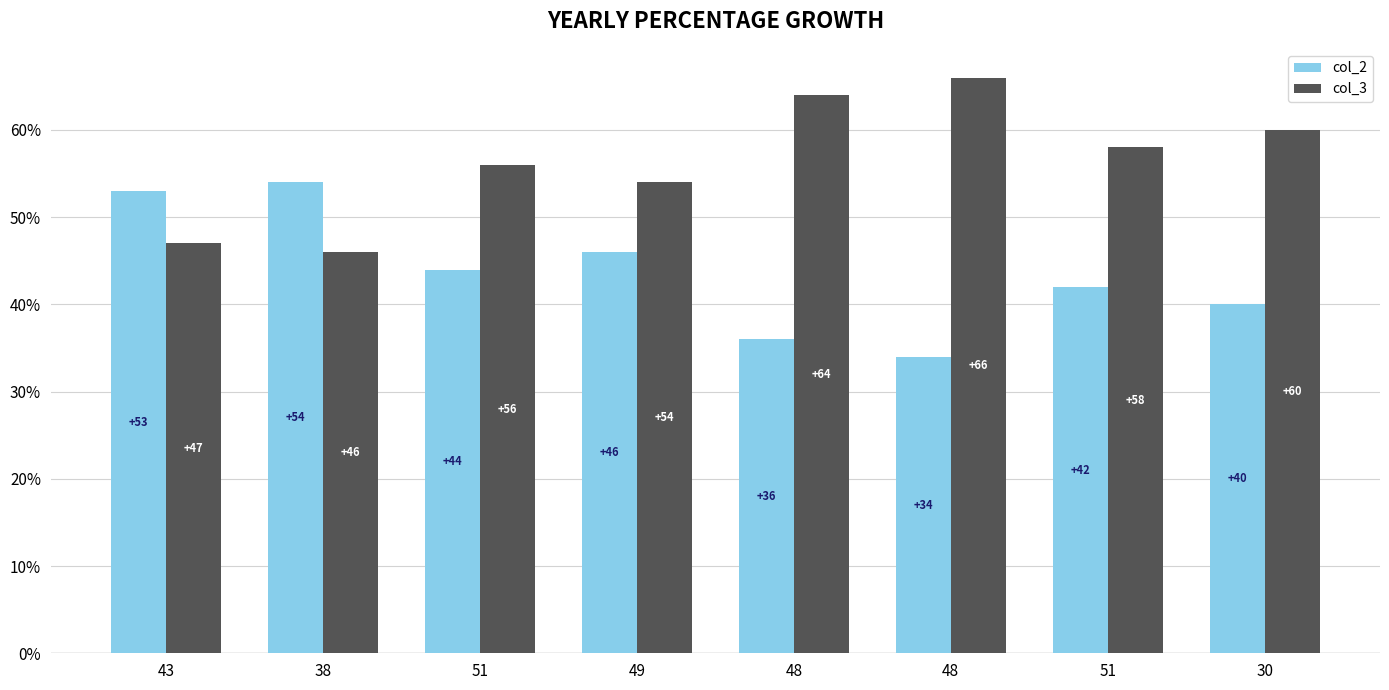

How many bars are there in each group?

2